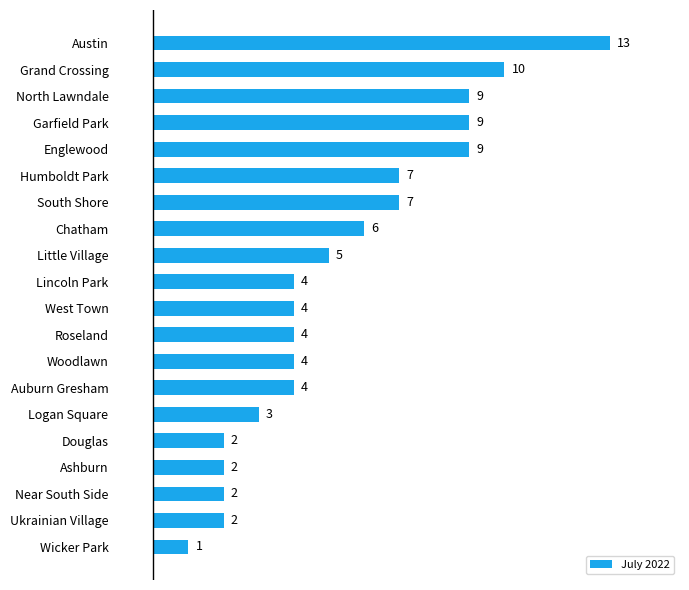

What is the minimum value shown in the chart?

1